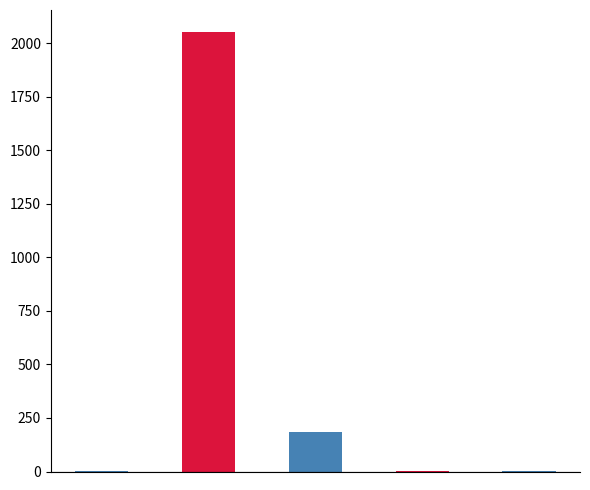

True or false: the data shows 182.2 at SMAPE.

True